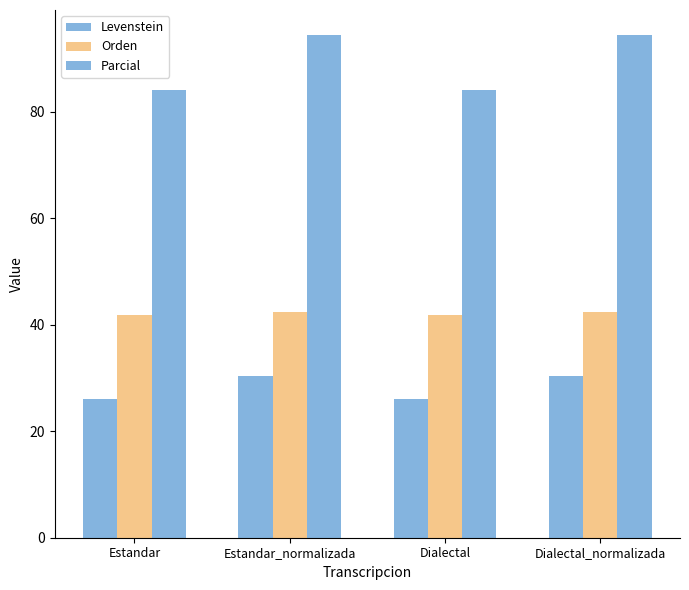

Are the bars horizontal?

No